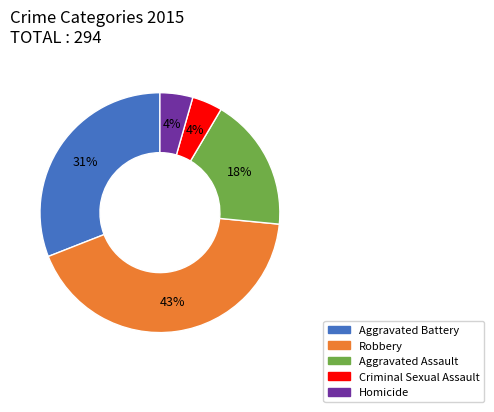

To the nearest percent, what is the average slice percentage?

20%